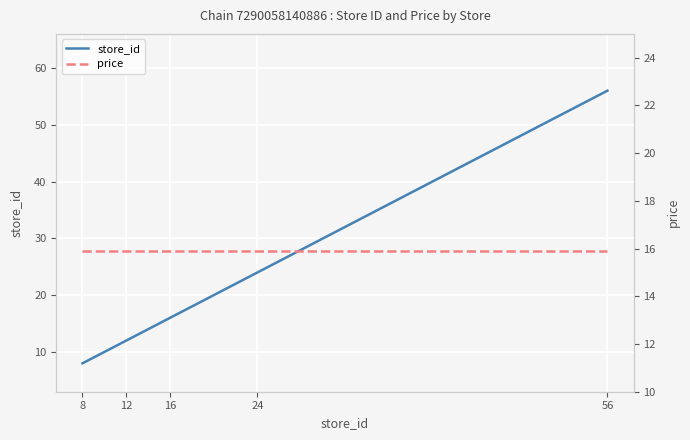

At how many categories does at least one series exceed 23?

2